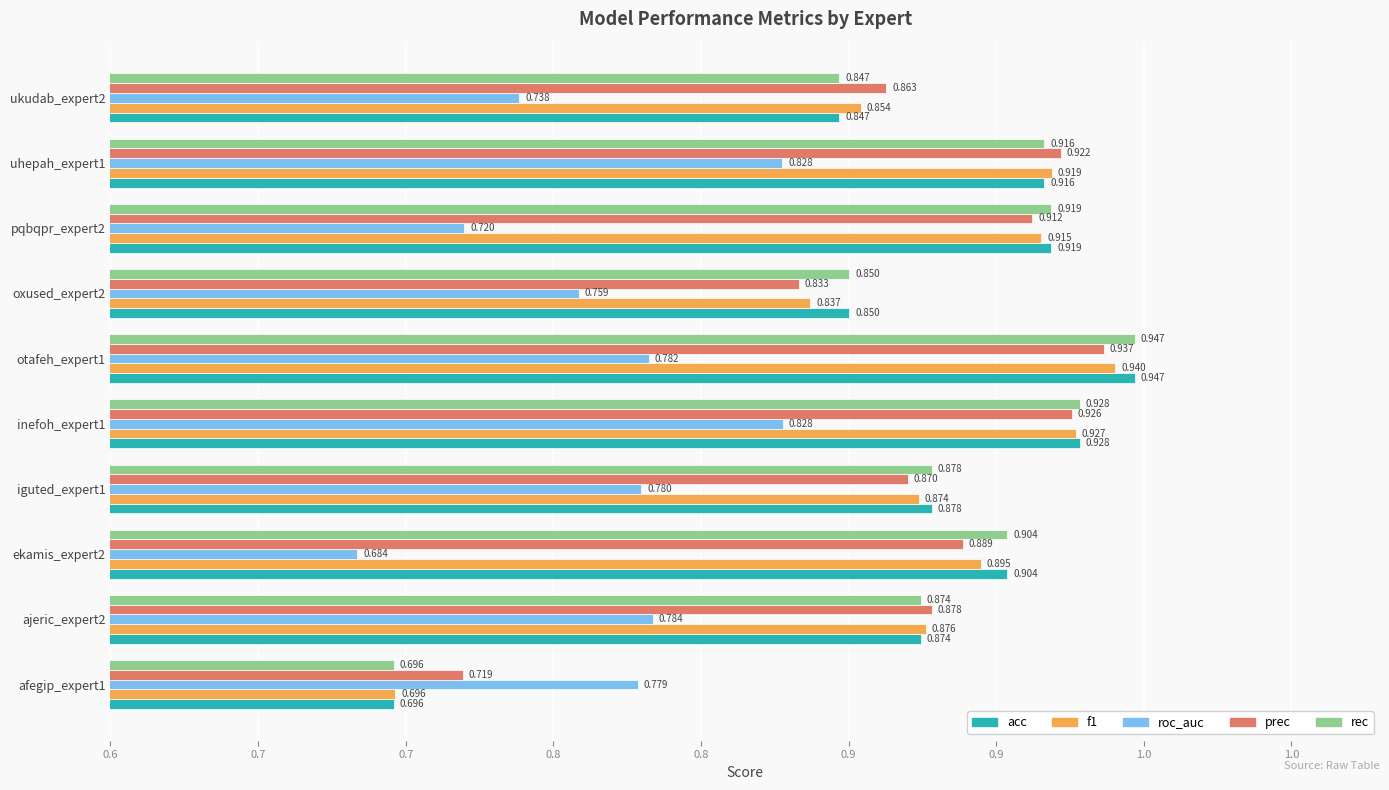

At which category is the sum across all series the highest?

otafeh_expert1